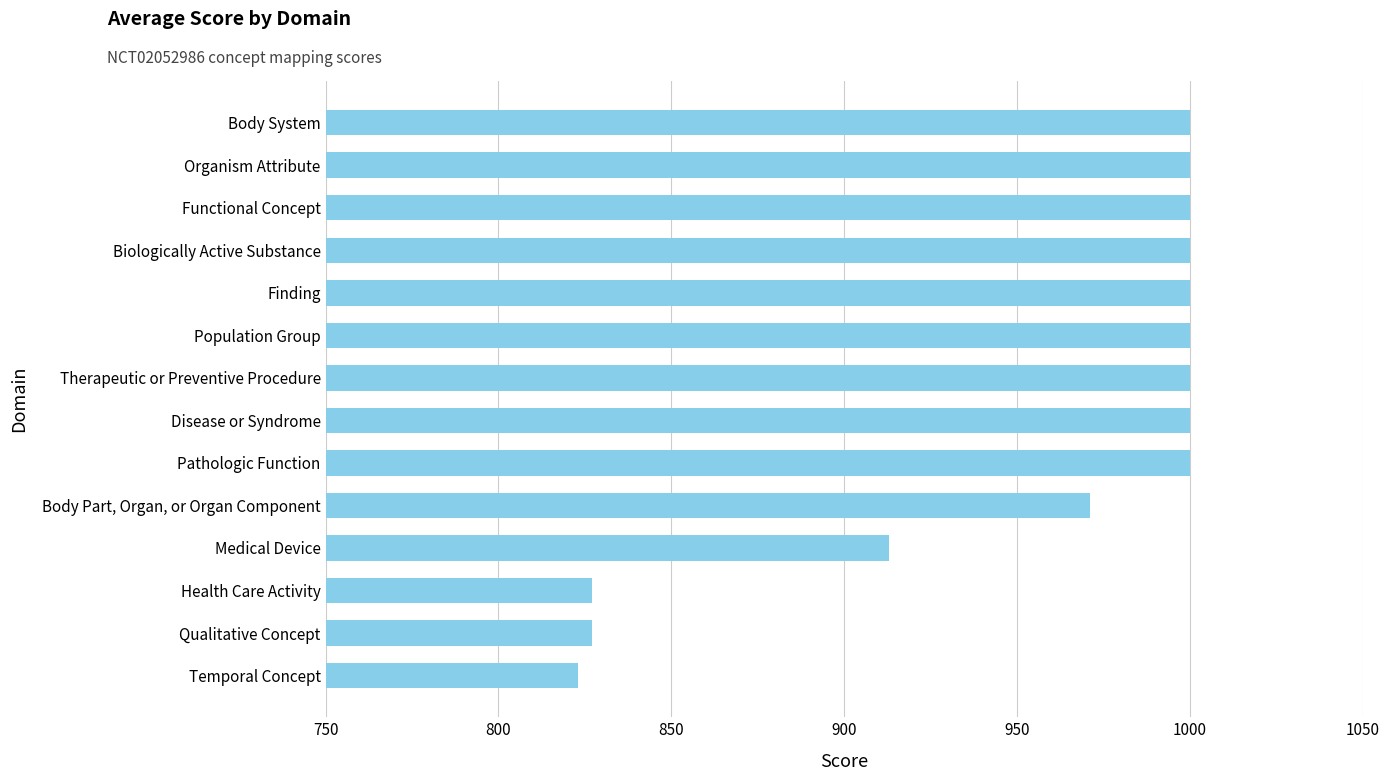

At which label is the value closest to 911?

Medical Device